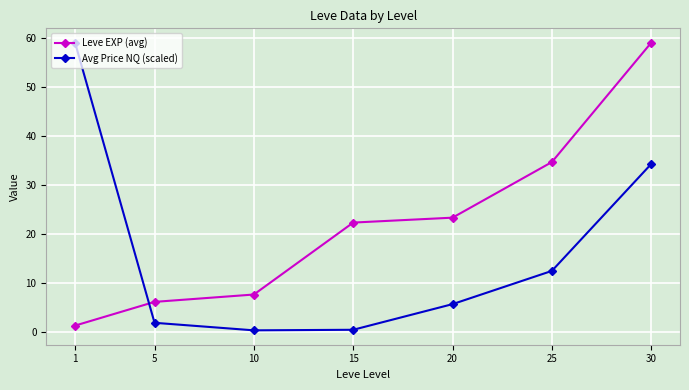

What is the value of the Avg Price NQ (scaled) point at the 2nd from the left?

1.9